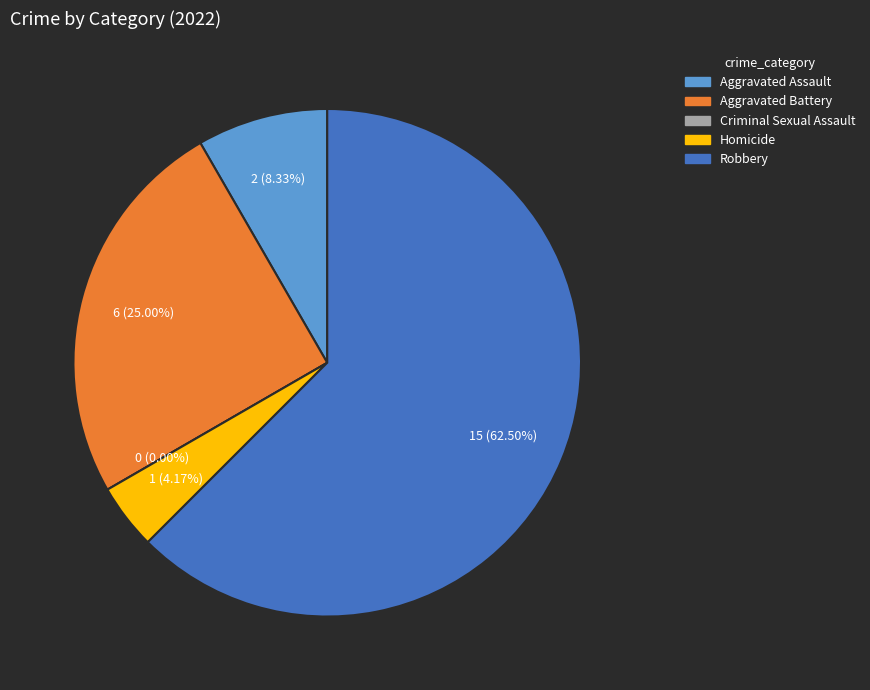

Which category has the smallest portion of the pie?

Criminal Sexual Assault